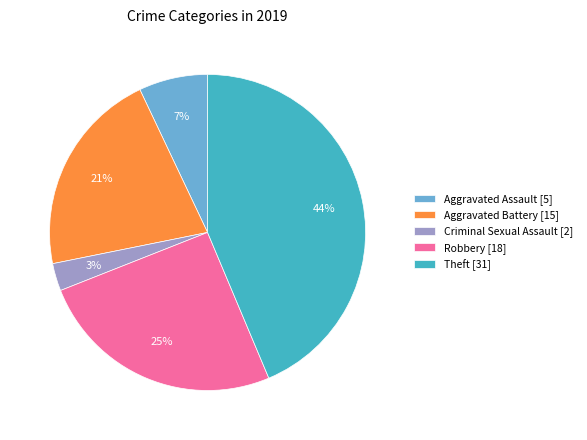

Does Aggravated Battery [15] account for over 50% of the chart?

No